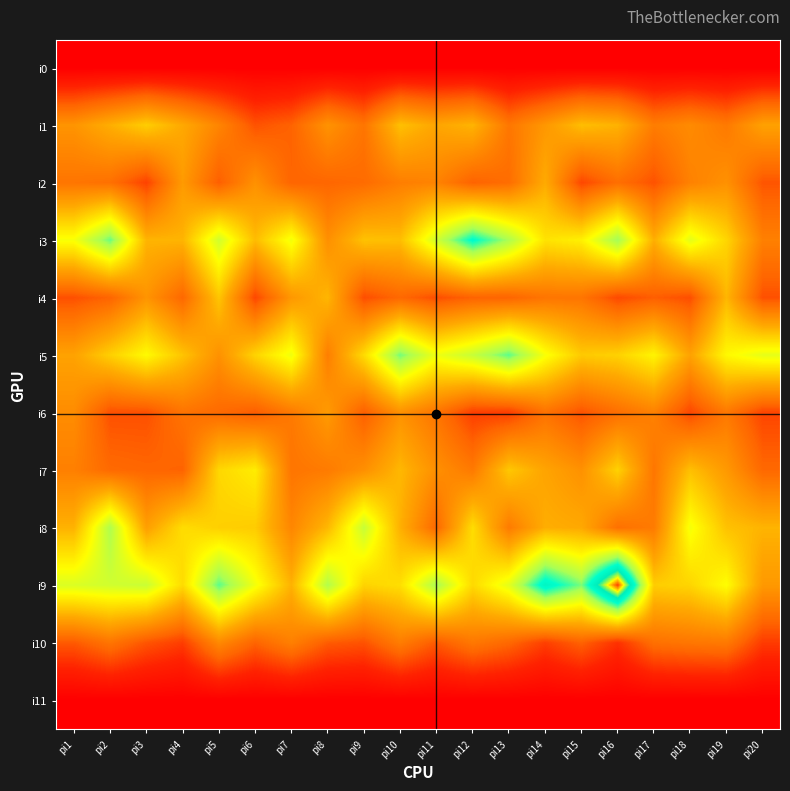

Which series has the widest spread of values?

i9